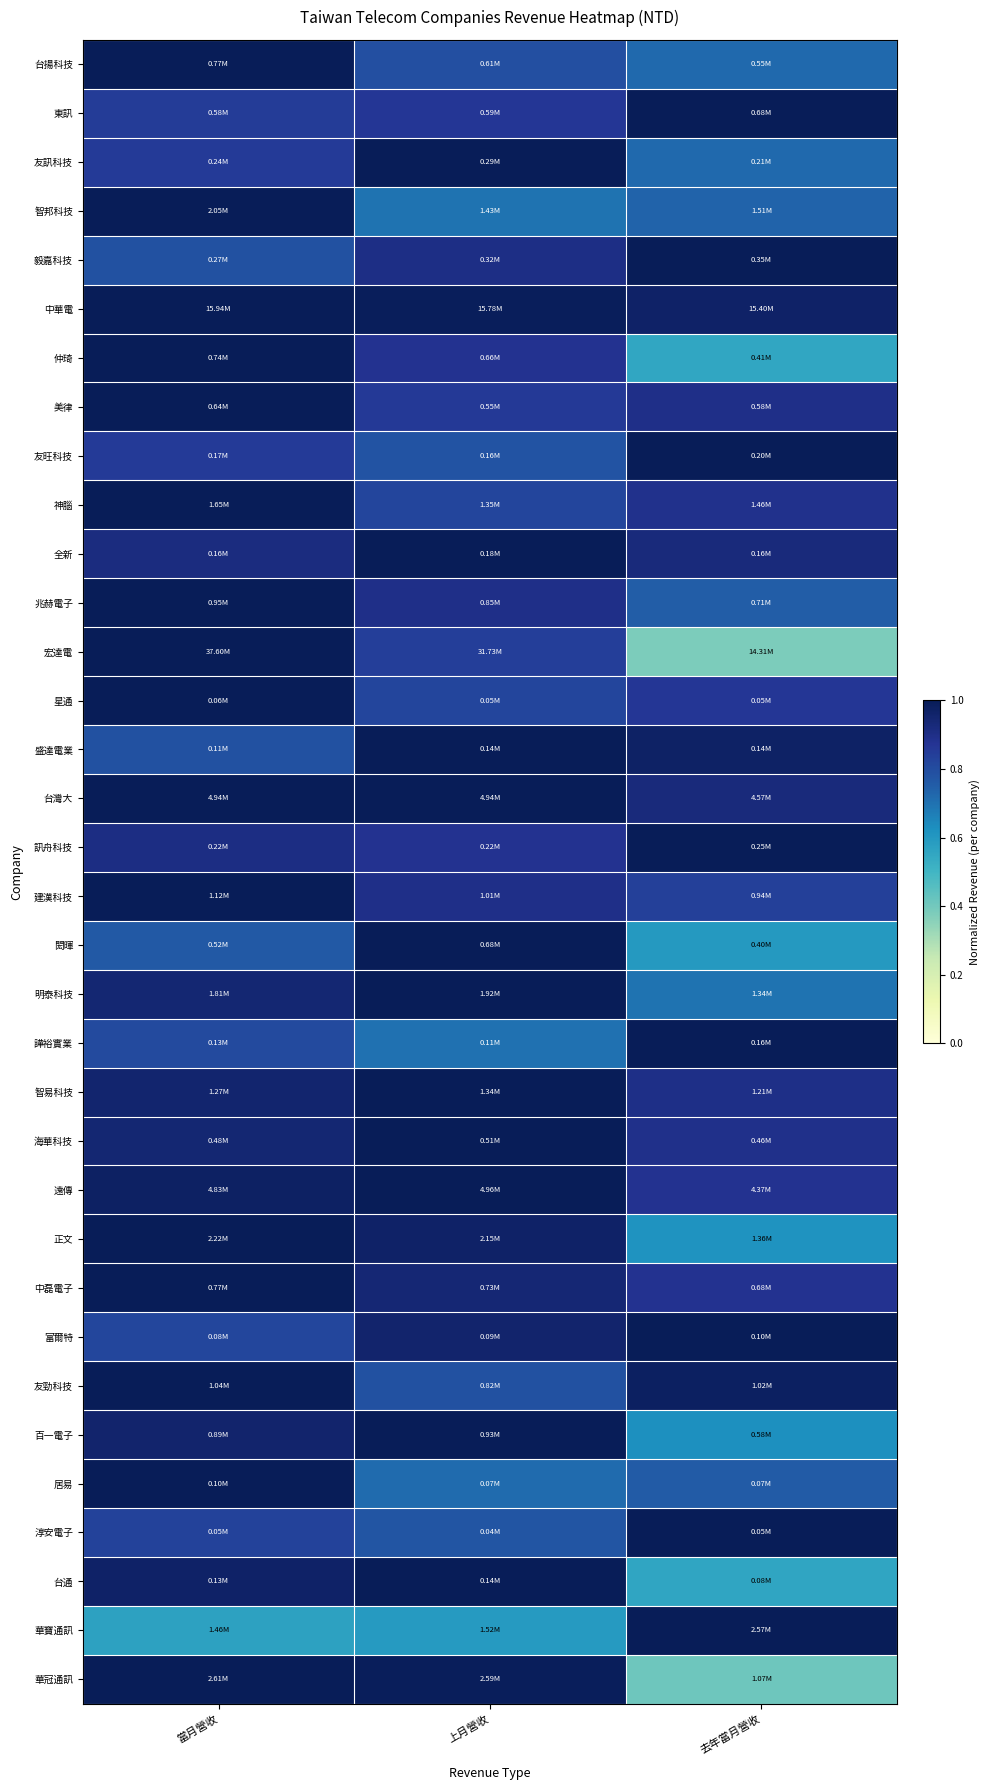

What is the difference between the highest and lowest values at 去年當月營收?

0.6